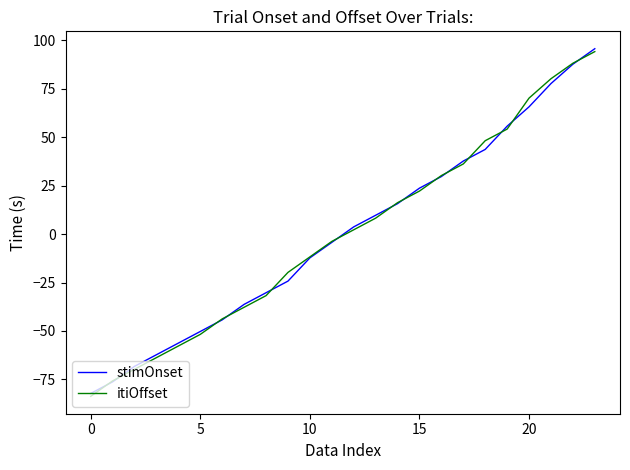

What is the maximum value for stimOnset?

95.8